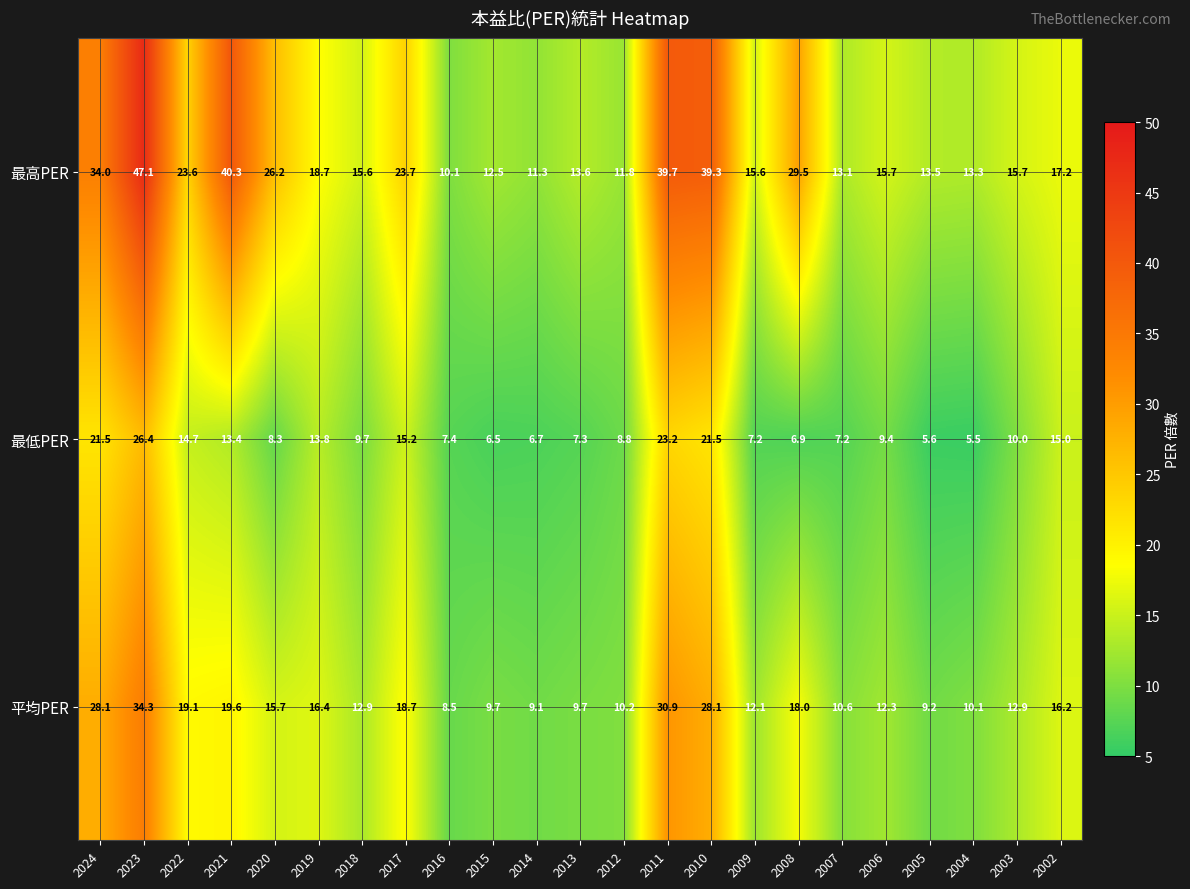

List the series in order of their overall mean, highest first.

最高PER, 平均PER, 最低PER